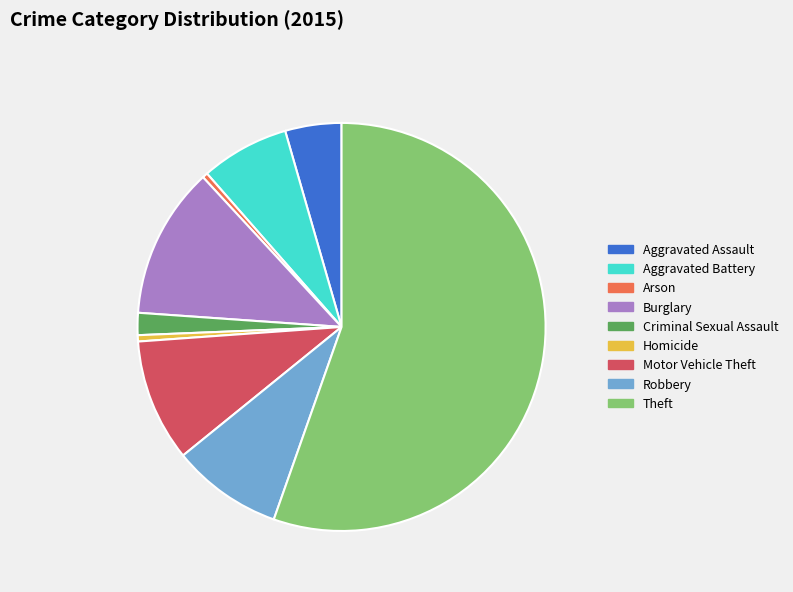

How many segments does this pie chart have?

9